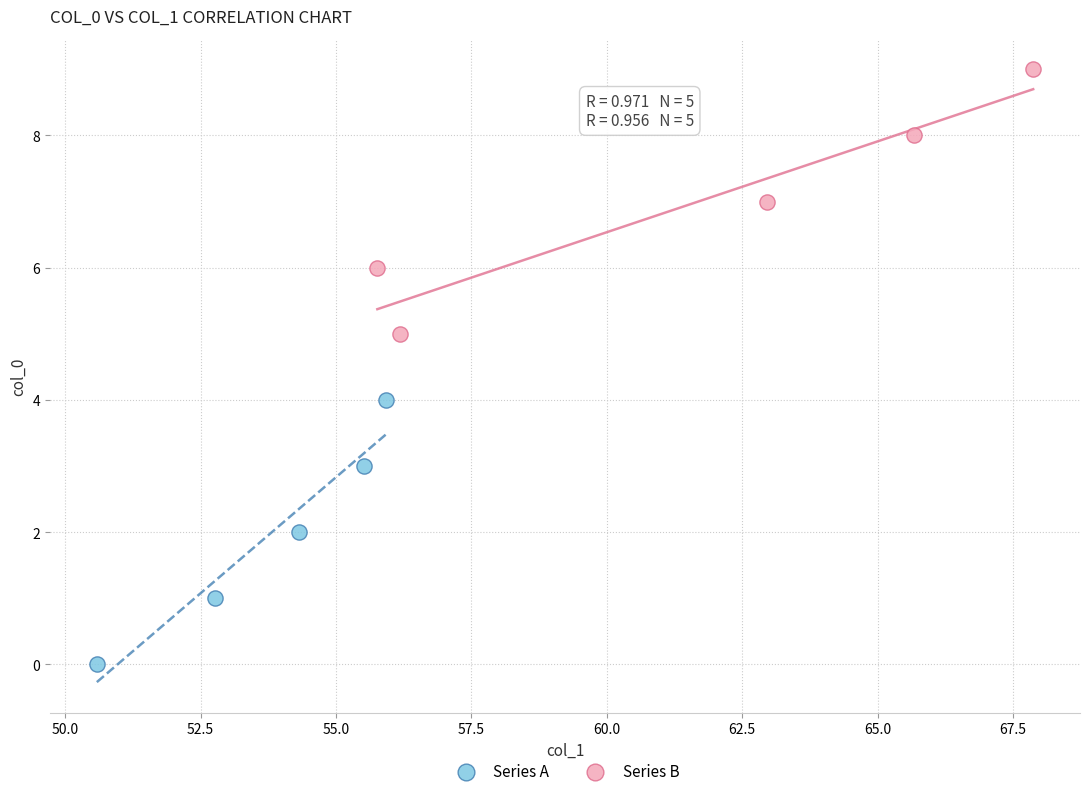

Which series reaches the minimum Y coordinate?

Series A